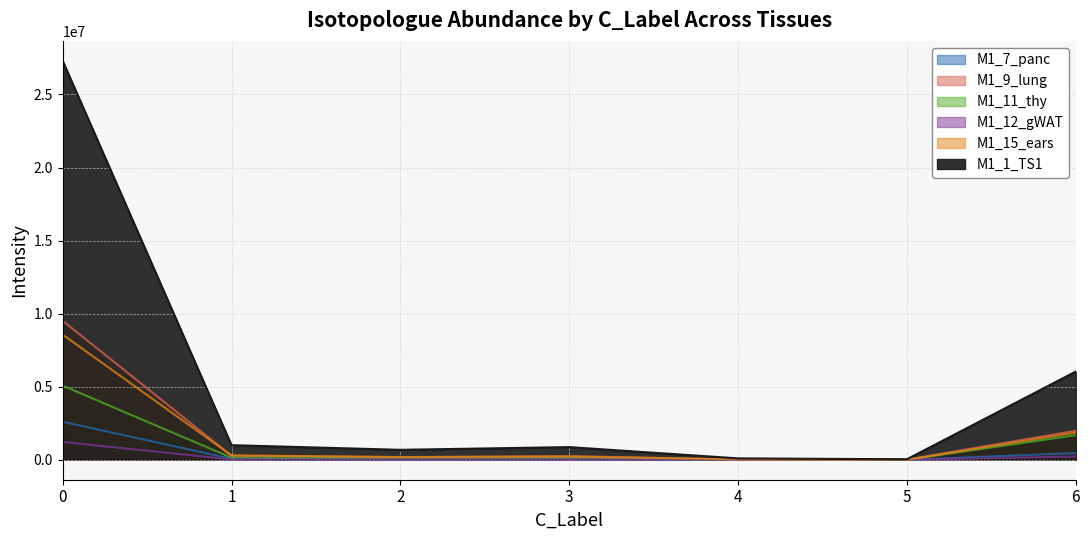

Is it true that M1_12_gWAT equals 20884.0 at 1?

True